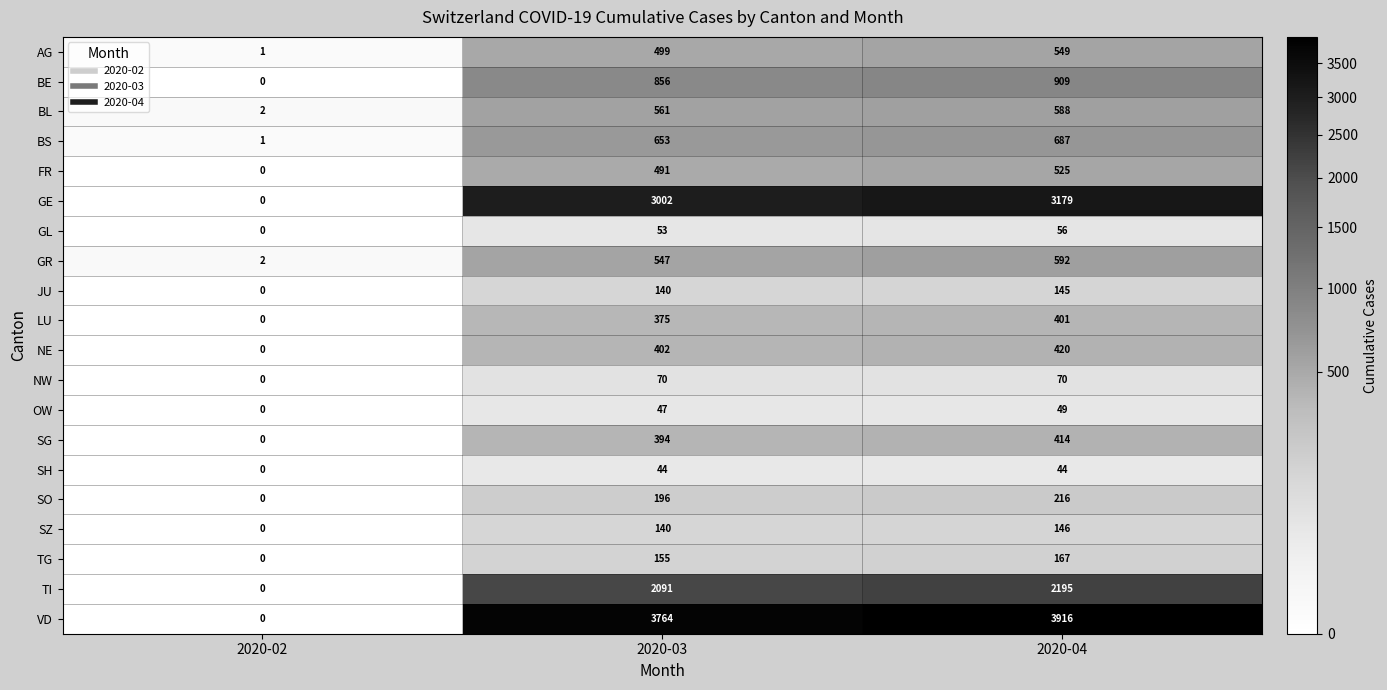

Which series has the widest spread of values?

VD